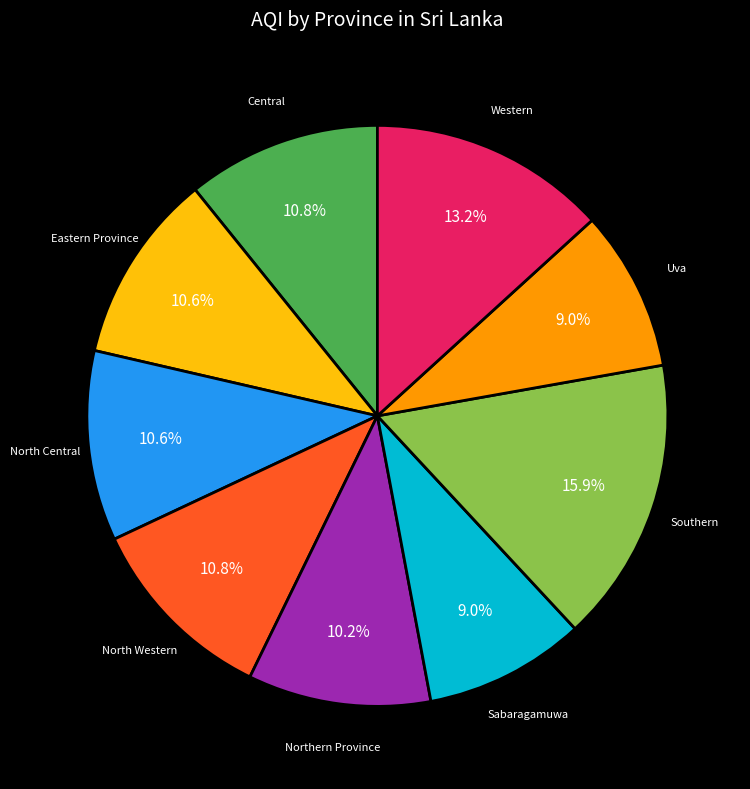

Does any single category account for the majority?

No